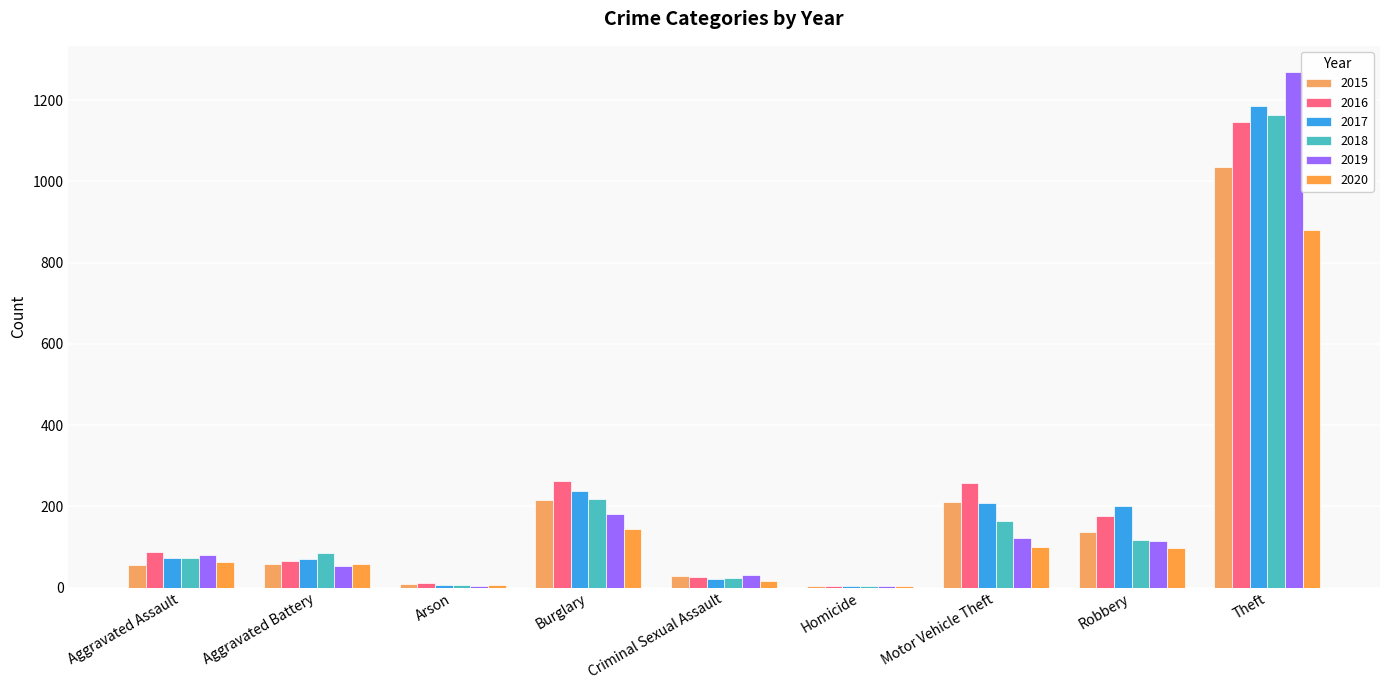

Reading left to right, transcribe all the data shown in this chart.

2015: 56	59	10	215	29	5	211	138	1036
2016: 87	65	12	263	26	4	258	177	1145
2017: 72	70	7	237	22	4	208	202	1186
2018: 72	86	7	217	24	4	163	118	1163
2019: 80	53	5	181	31	4	123	115	1270
2020: 62	57	7	145	15	5	99	97	880